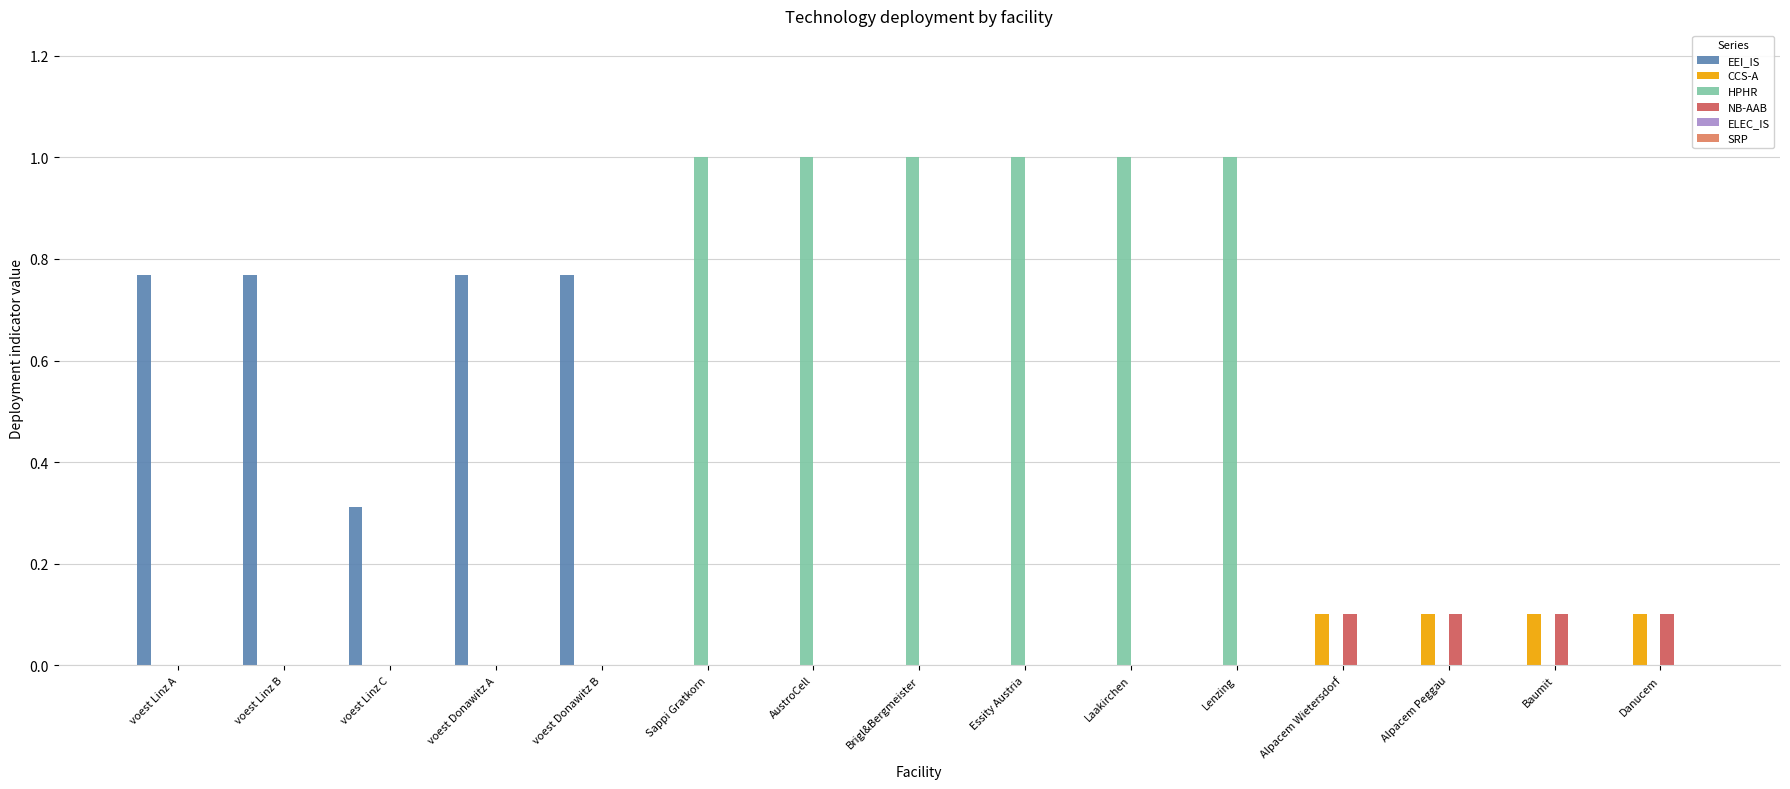

How many groups of bars are there?

15